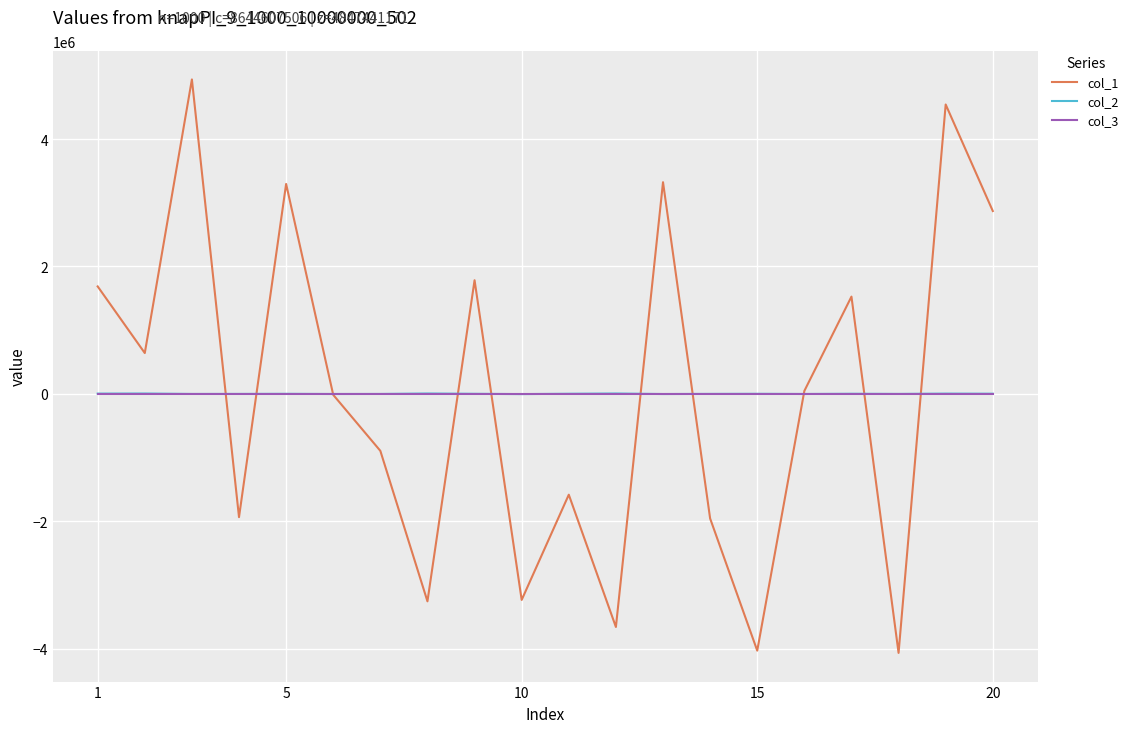

Which series has the widest spread of values?

col_1